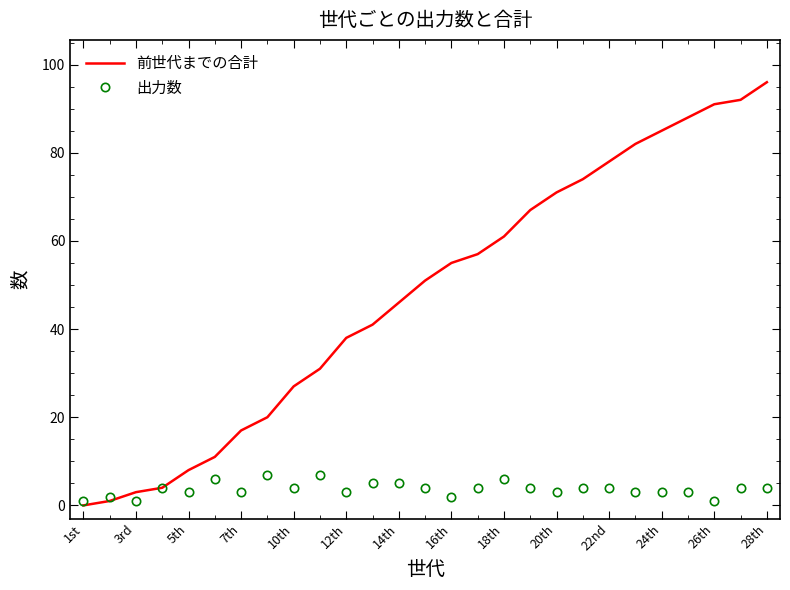

What is the maximum value shown in the chart?

96